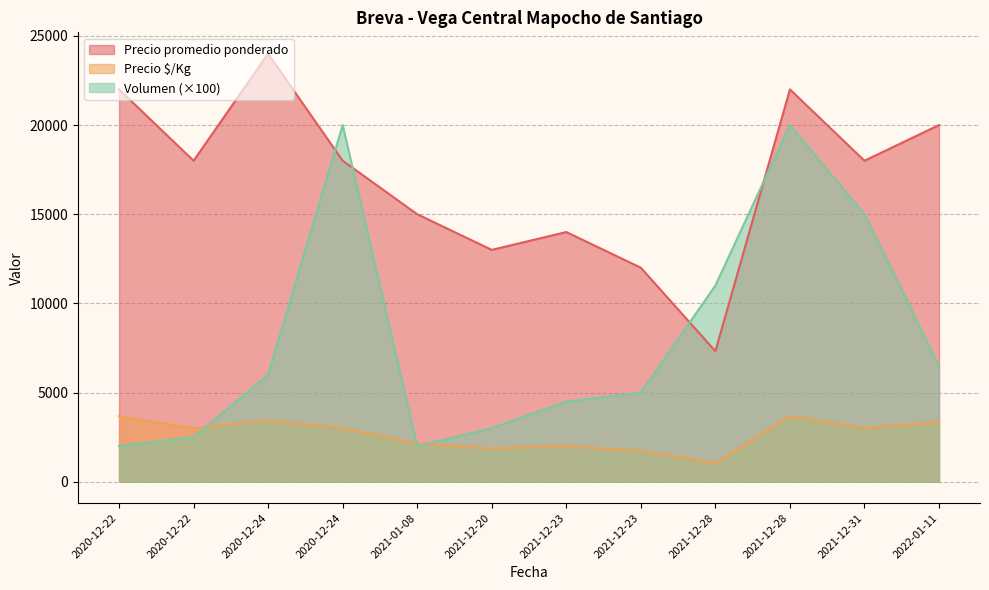

Which series has the largest range (max minus min)?

Volumen (×100)